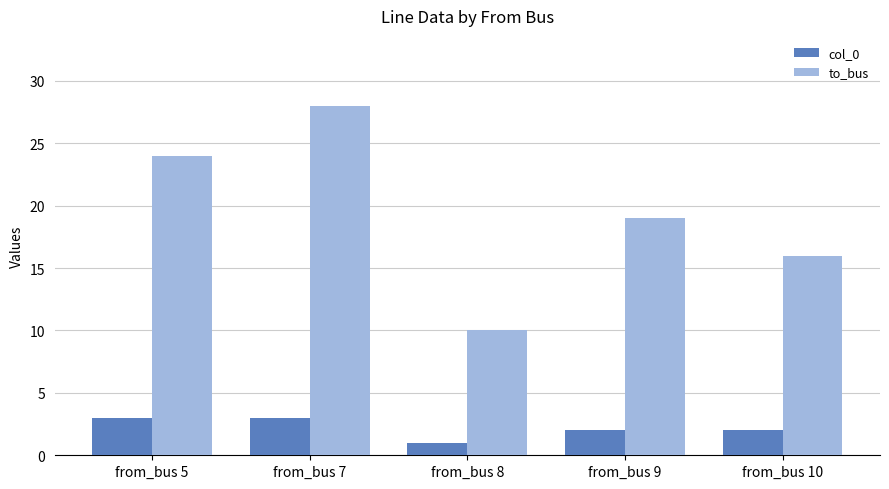

List the series in order of their overall mean, lowest first.

col_0, to_bus